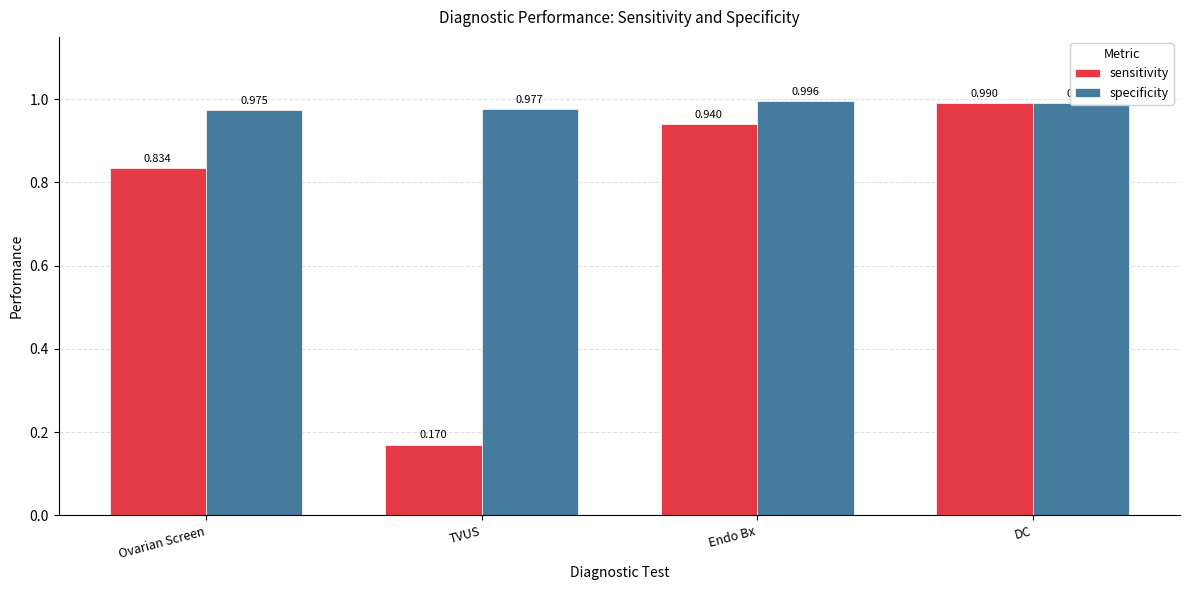

At which label is sensitivity closest to 0?

TVUS